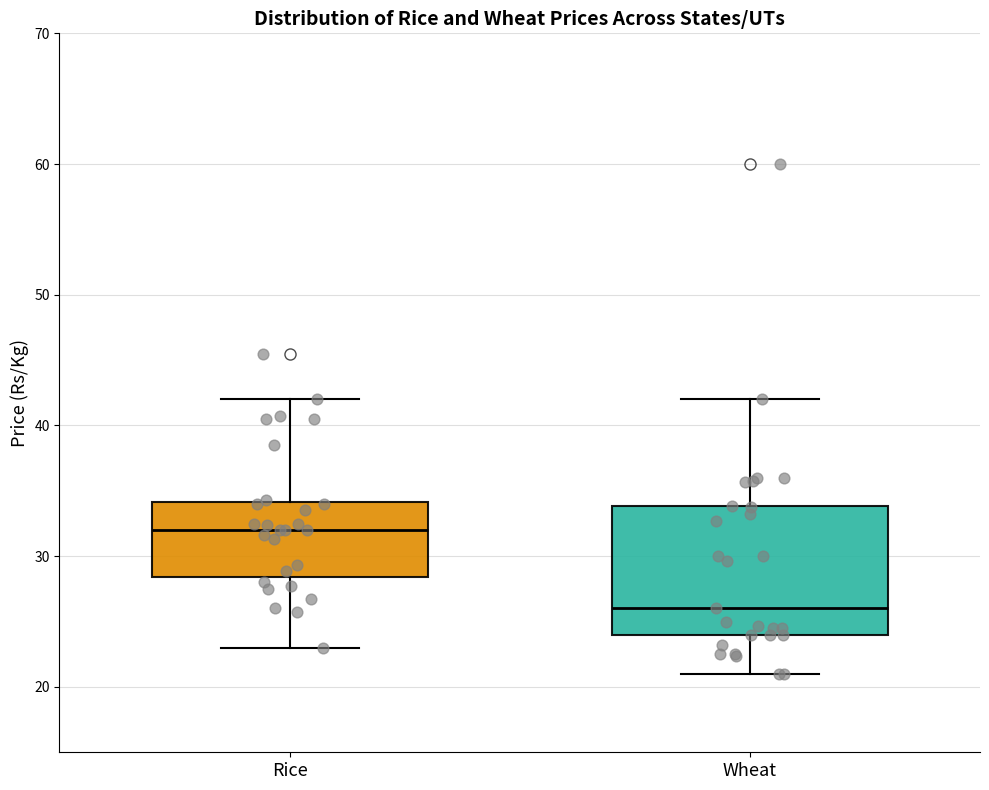

Which box is the tallest, from its lower edge to its upper edge?

Wheat